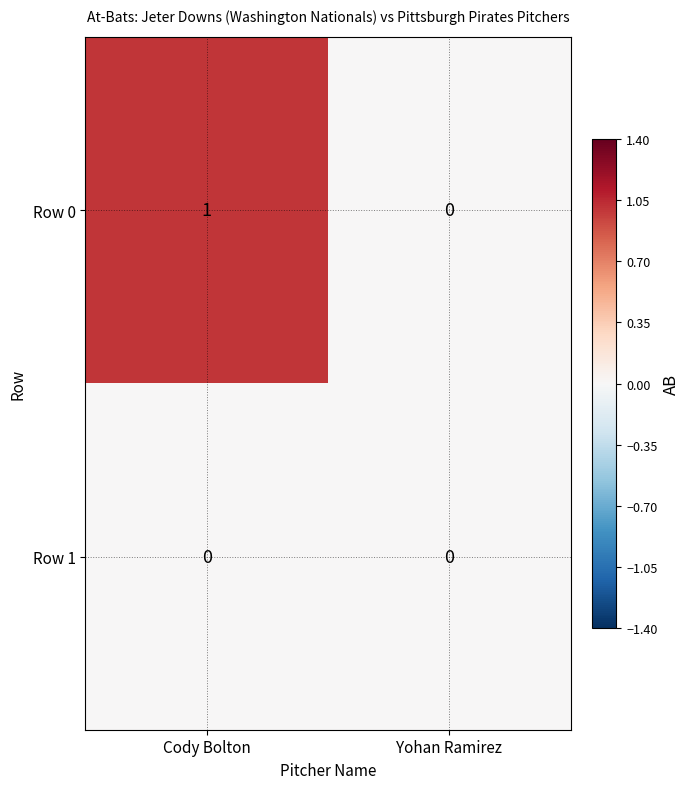

How many categories are shown in the chart?

2